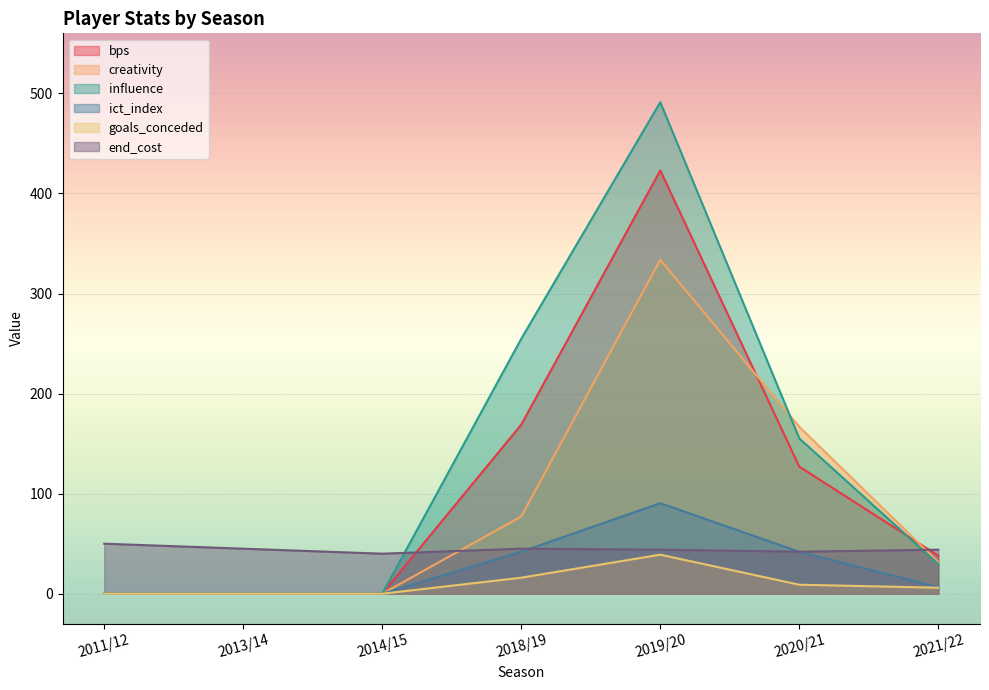

In bps, how many points are higher than both neighbors (excluding endpoints)?

1